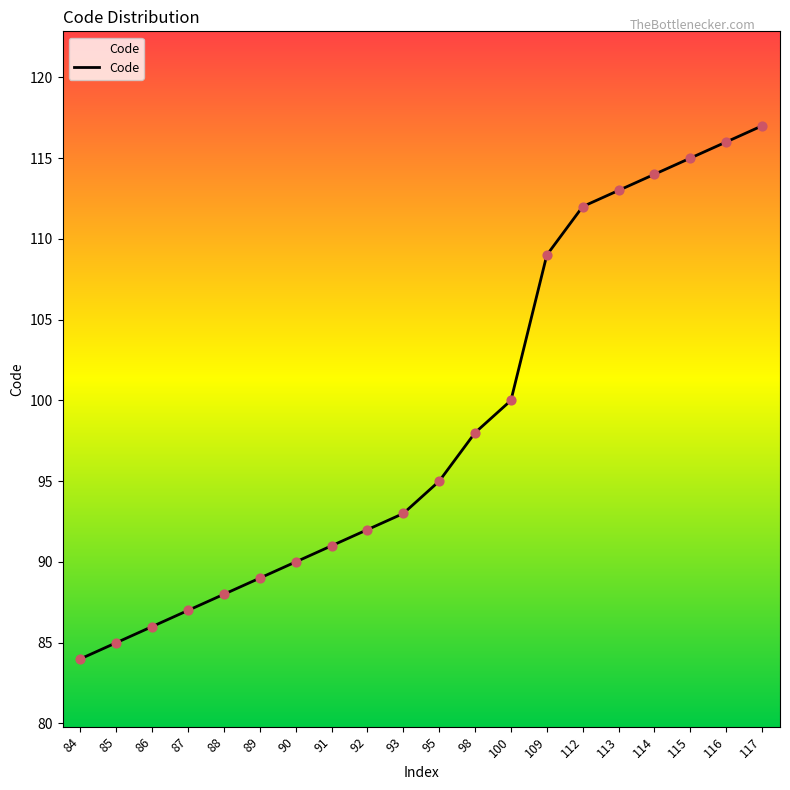

What is the change in value from 98 to 115?

+17